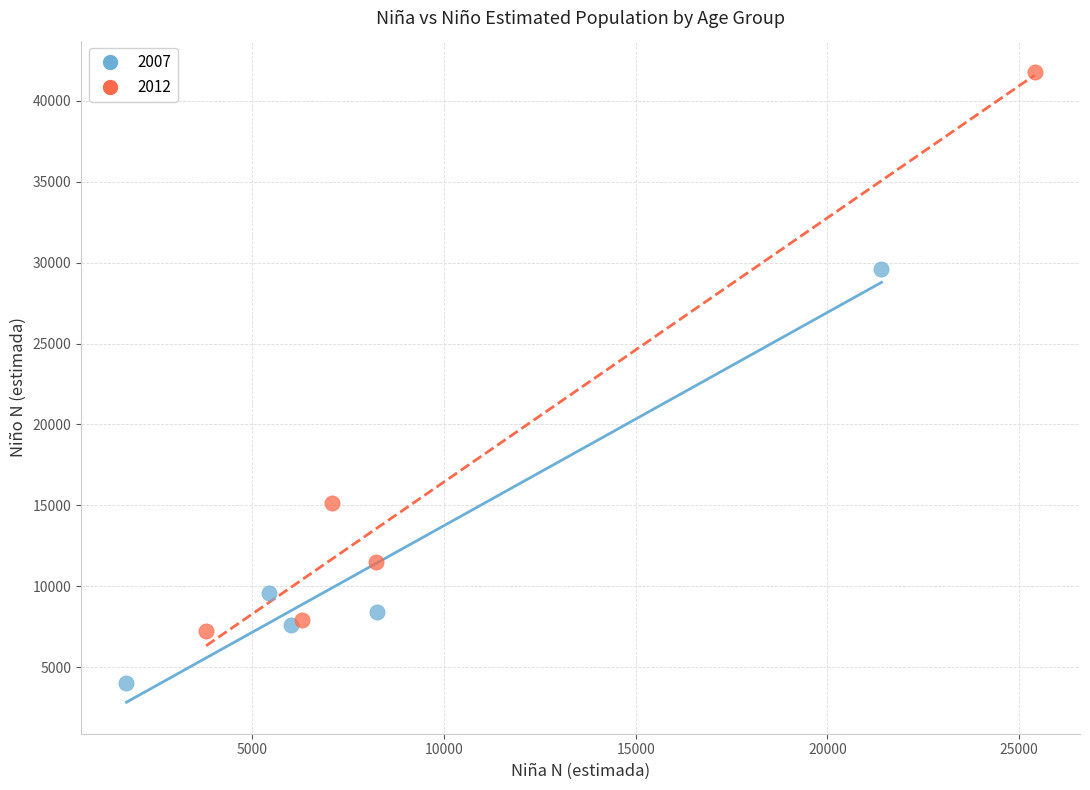

Which series reaches the maximum Y coordinate?

2012